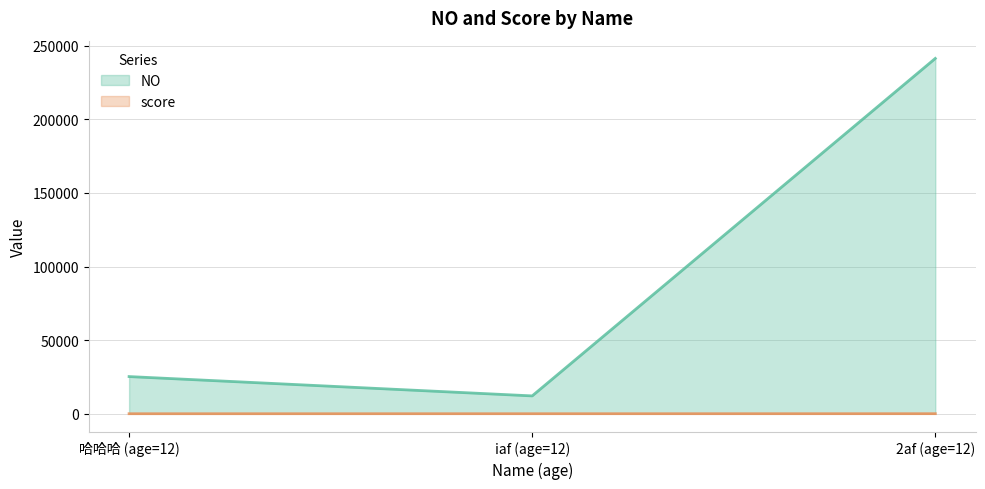

What is the greatest value displayed?

241414